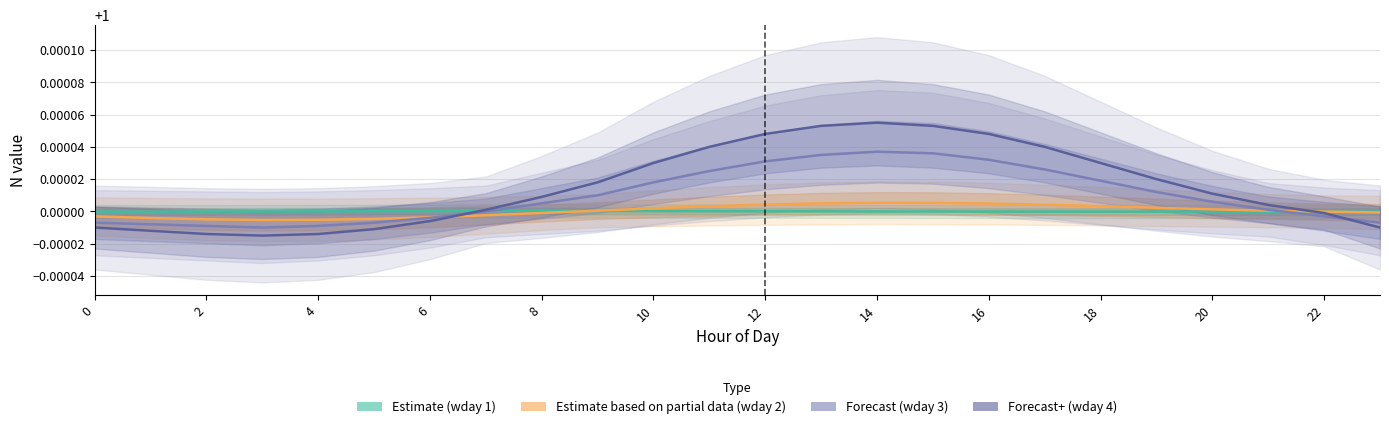

The value of wday 4 (Forecast+) at 4 is 0.7. True or false?

False